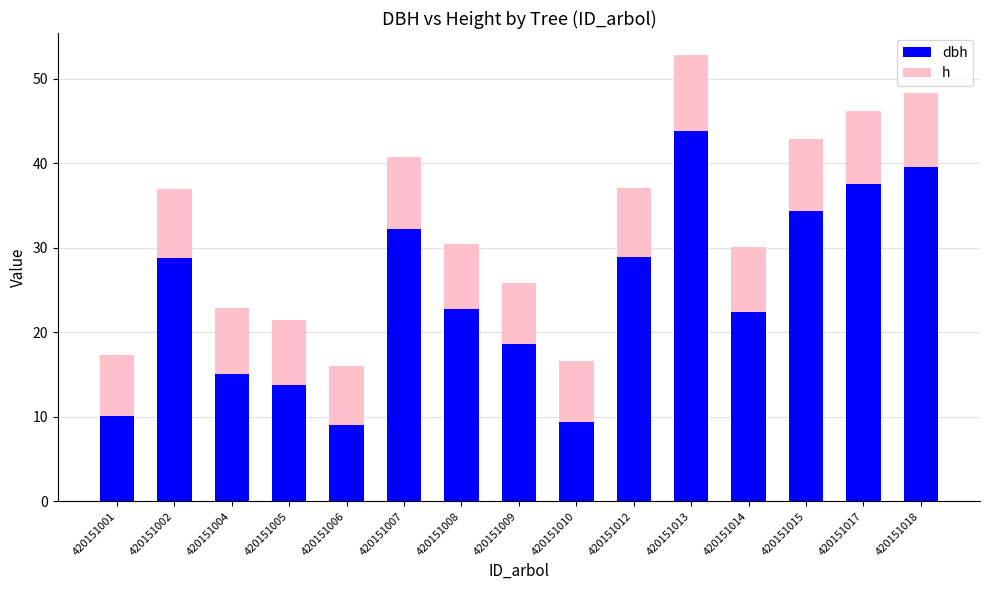

What is the total value across all series at 420151007?

40.7